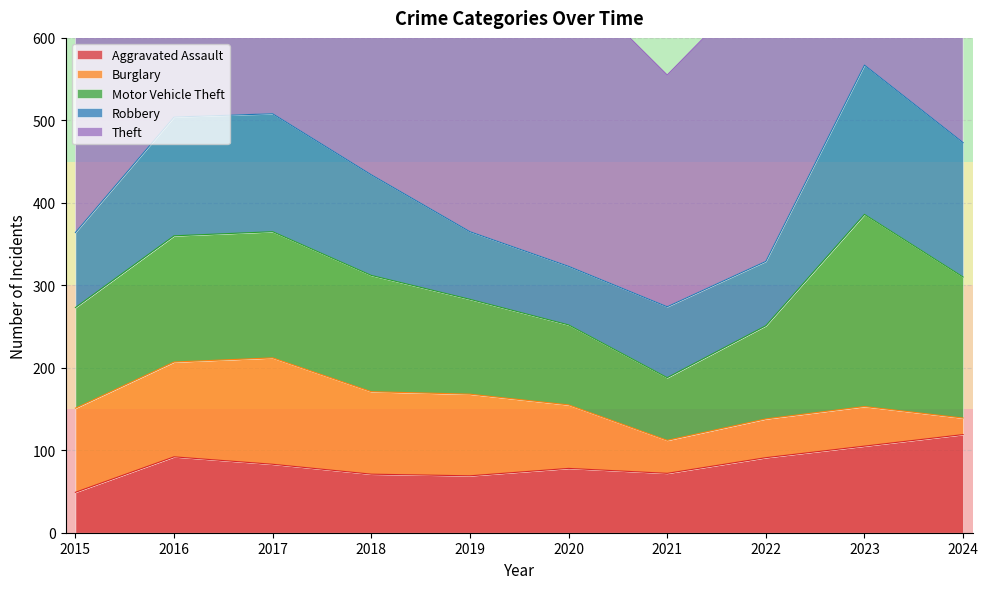

List the labels in order of Theft value, smallest first.

2021, 2022, 2020, 2023, 2015, 2018, 2016, 2019, 2024, 2017